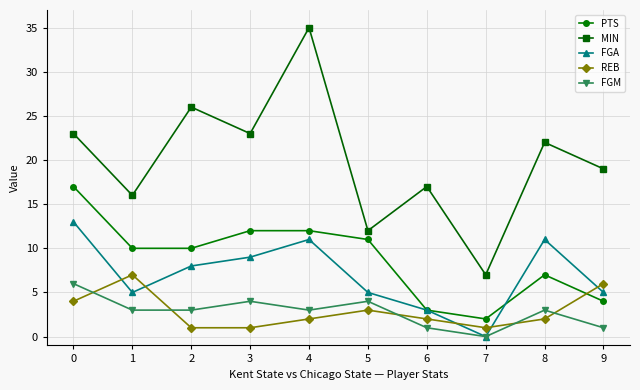

How many data points does each series have?

10